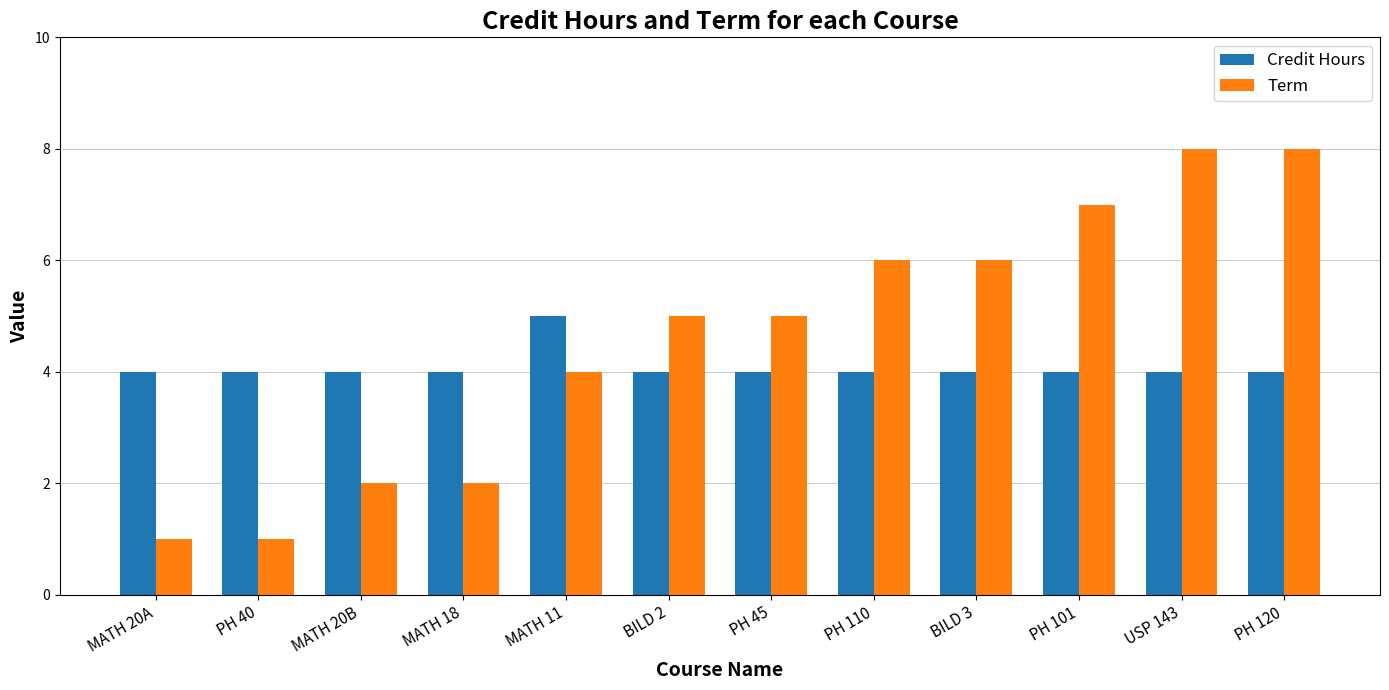

Which series has the largest range (max minus min)?

Term